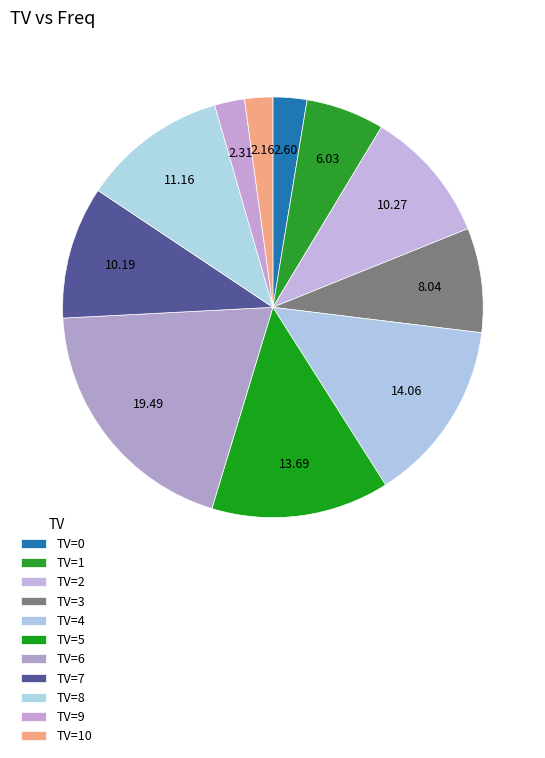

How many slices are in this pie chart?

11